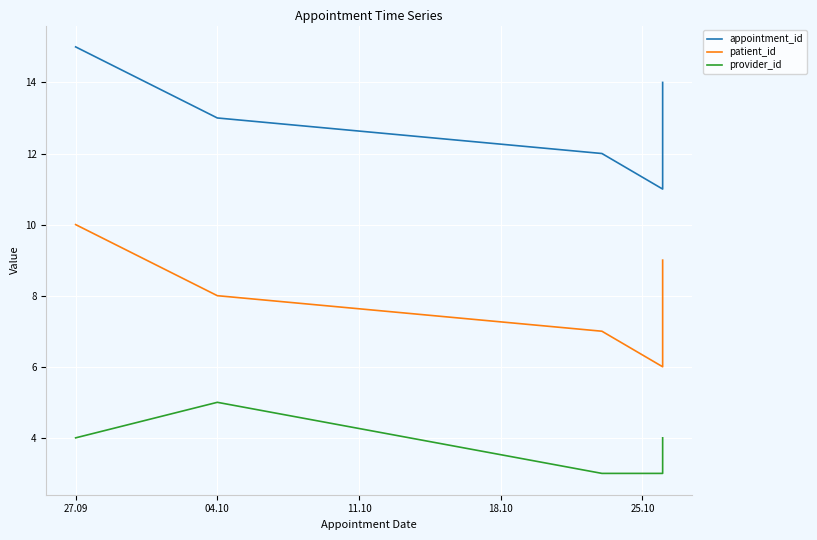

How many values in the patient_id series are below 8?

2